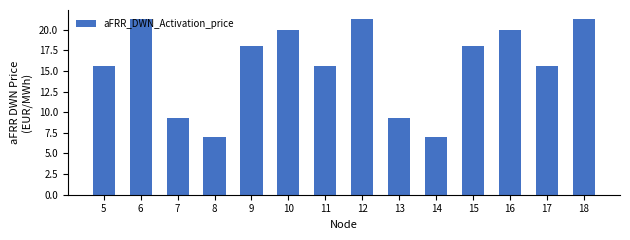

True or false: the data shows 18.0 at 9.

True